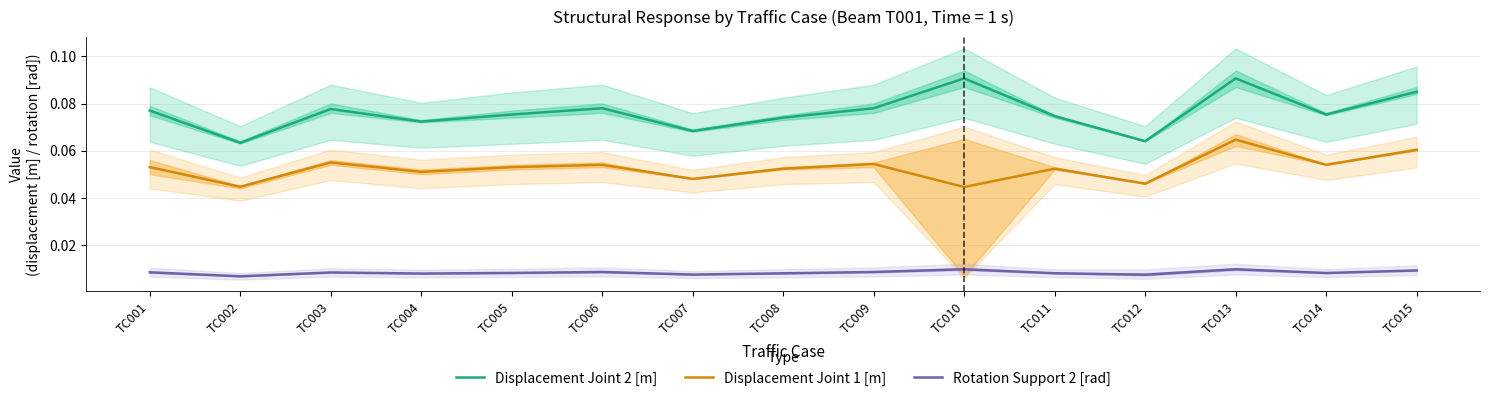

What is the spread (max minus min) of values at TC005?

0.1